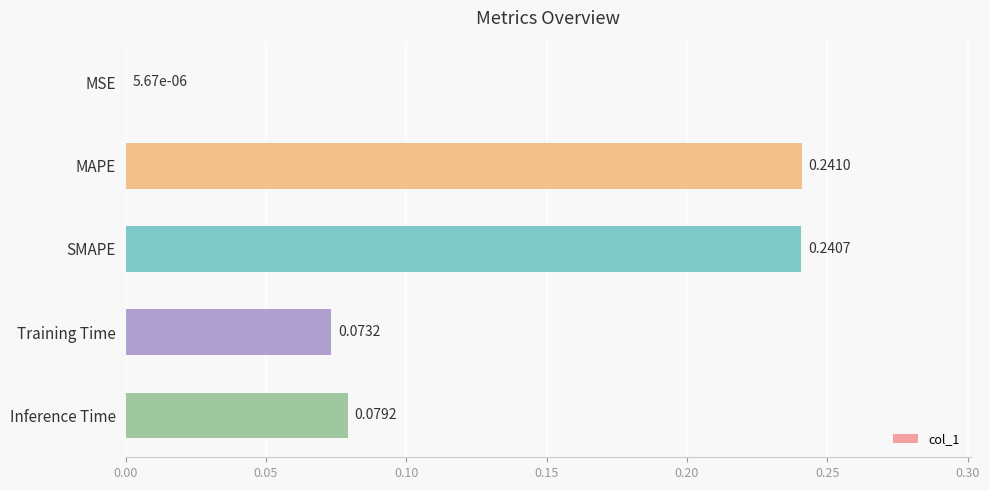

Which has a higher value, SMAPE or Inference Time?

SMAPE